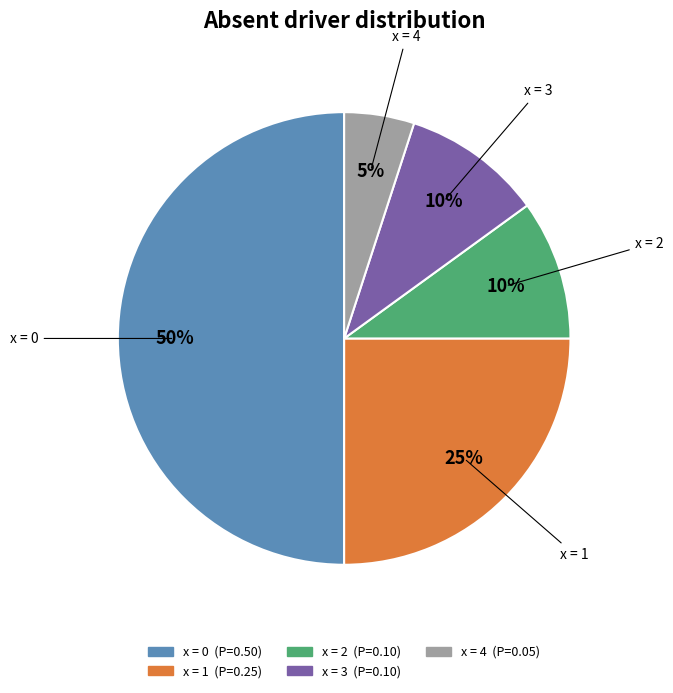

To the nearest percent, what is the difference between the largest and smallest slice percentages?

45%